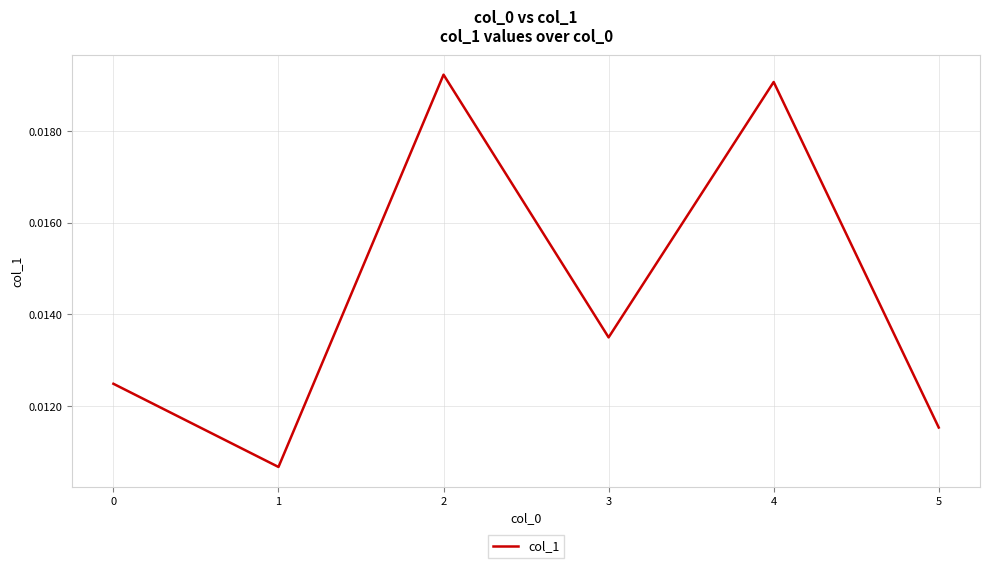

True or false: there are more than 1 points higher than both neighbors.

True